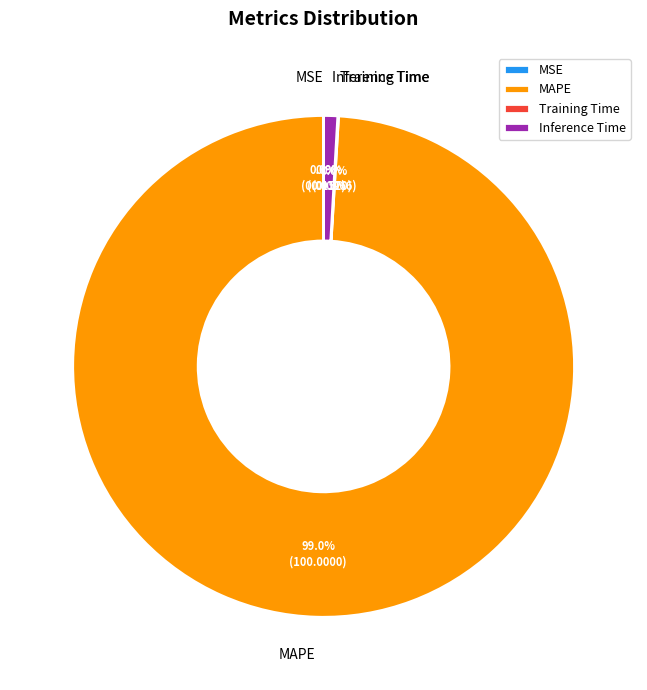

Which has a higher value, MAPE or Inference Time?

MAPE